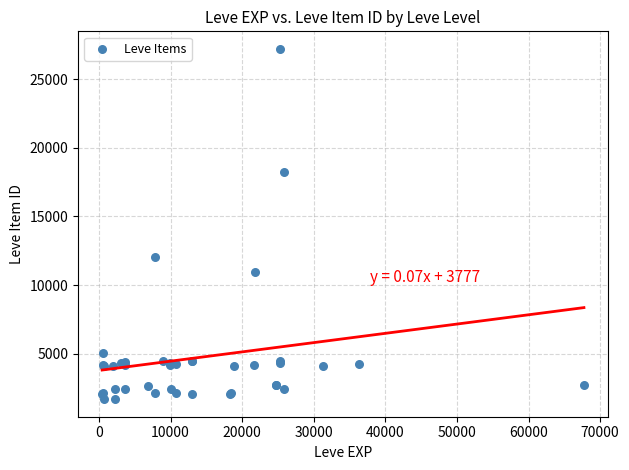

What Y value in the scatter plot is closest to 14448?

12018